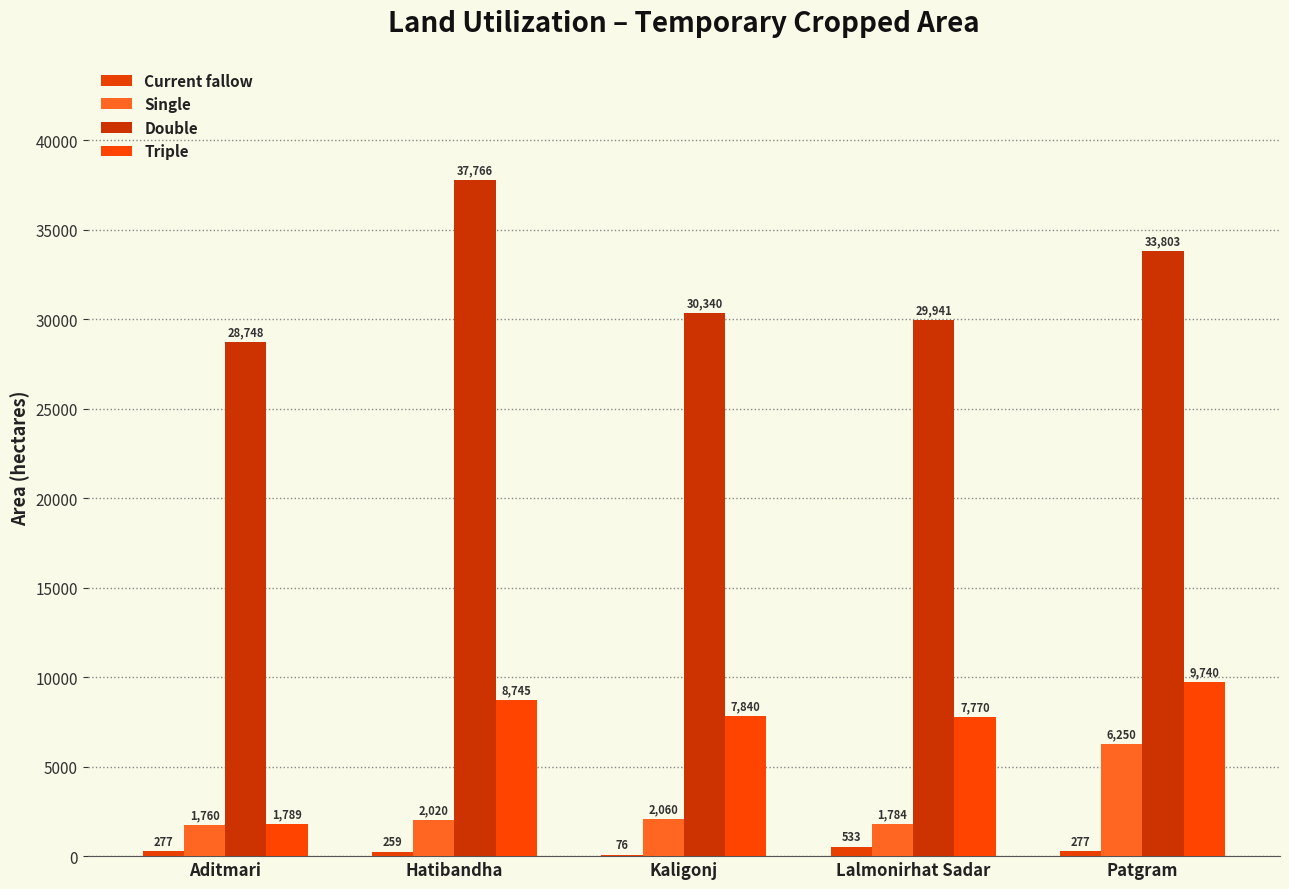

What value does the Current fallow series have at Aditmari, to the nearest 10?

280